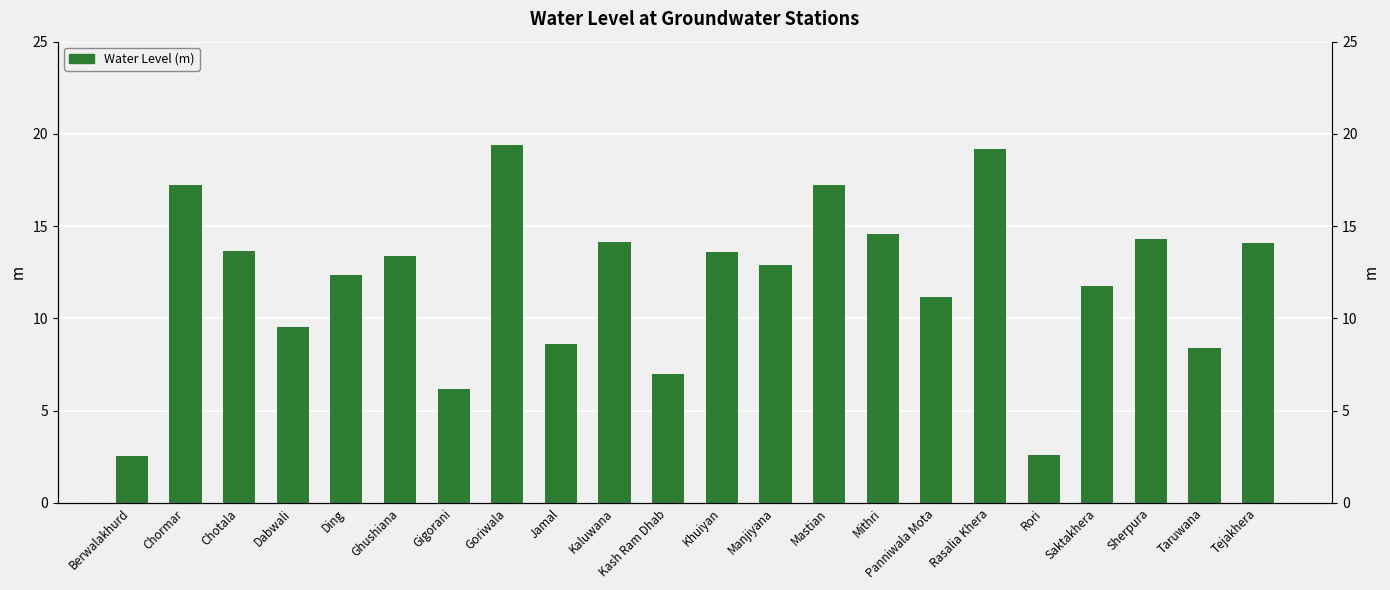

What is the difference between the maximum and minimum values?

16.8